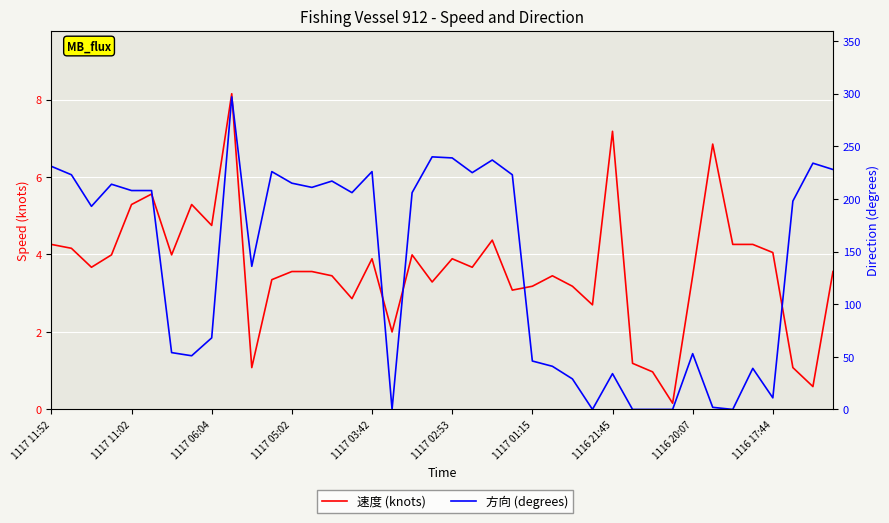

What position from the left is 33?

34